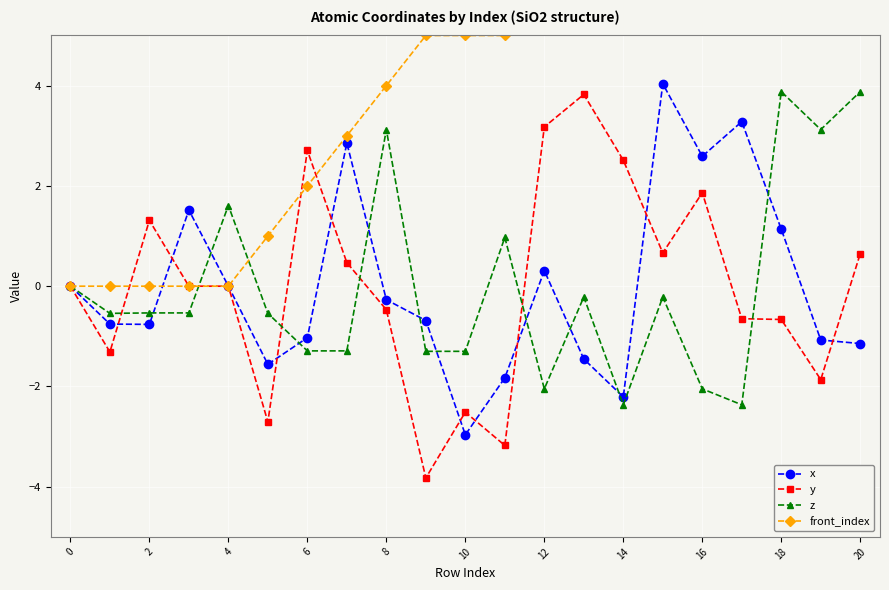

How many interior local valleys does the y series have?

6